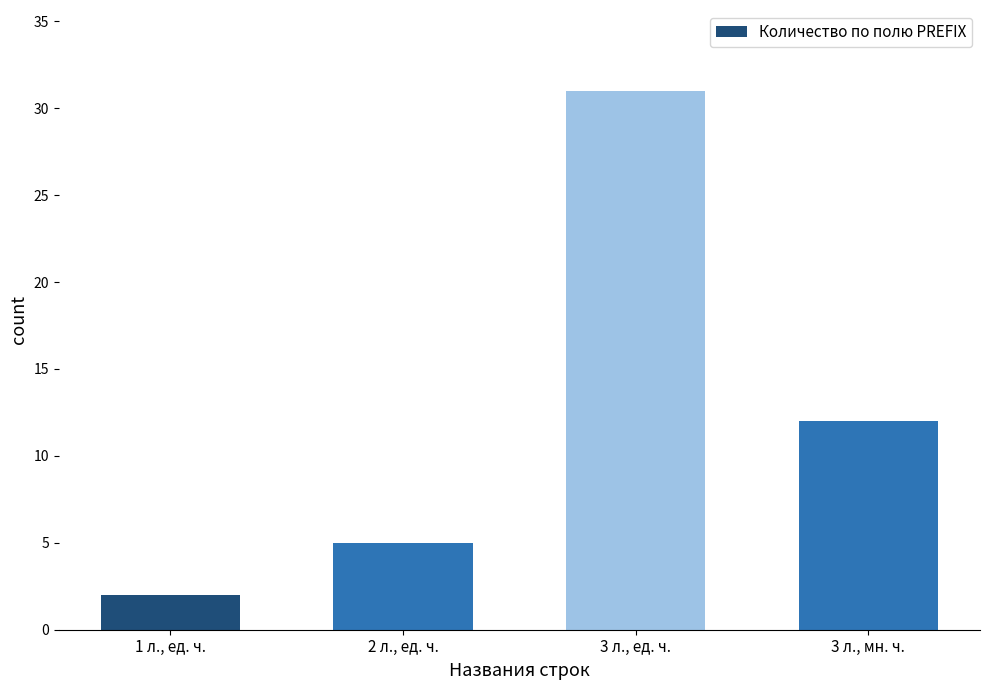

What is the sum of the values at 1 л., ед. ч. and 3 л., ед. ч.?

33